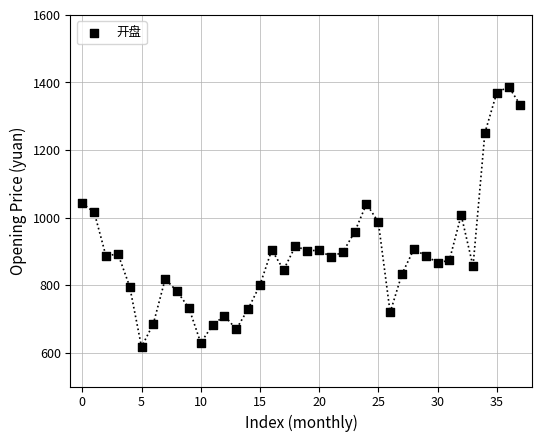

What is the range of Y values (max minus min)?

770.7